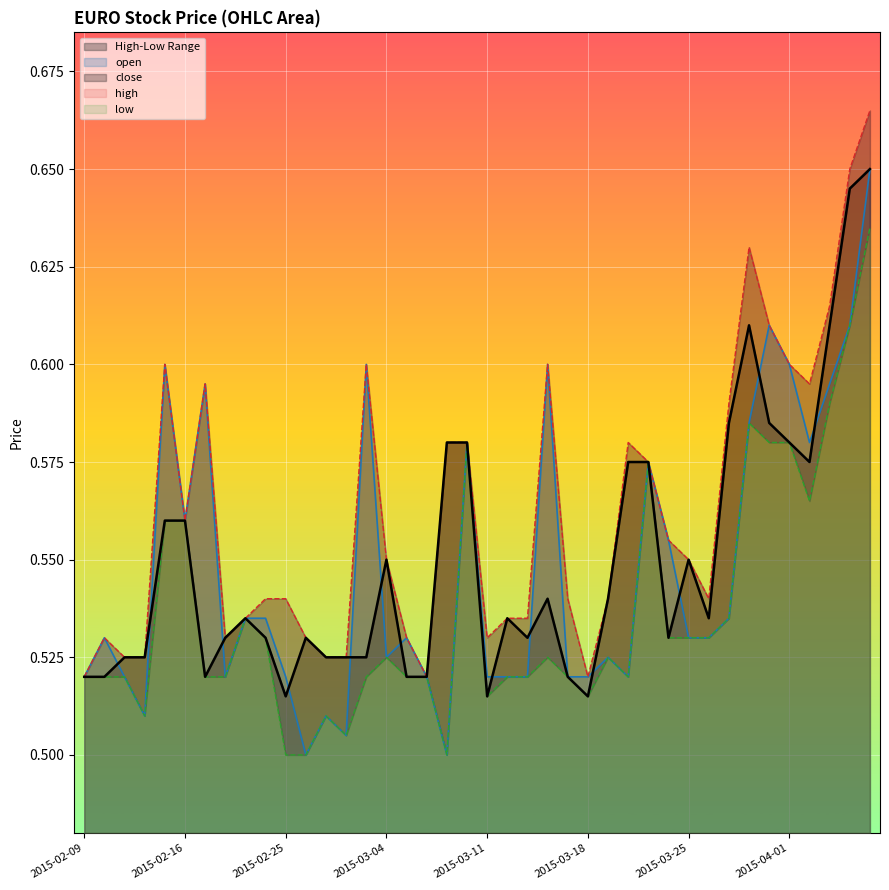

List the labels in order of low value, largest first.

2015-04-07, 2015-04-06, 2015-04-03, 2015-03-30, 2015-03-10, 2015-03-31, 2015-04-01, 2015-03-23, 2015-04-02, 2015-02-13, 2015-02-16, 2015-02-23, 2015-03-27, 2015-02-24, 2015-03-24, 2015-03-25, 2015-03-26, 2015-03-04, 2015-03-16, 2015-03-19, 2015-02-09, 2015-02-10, 2015-02-11, 2015-02-17, 2015-02-18, 2015-03-03, 2015-03-05, 2015-03-06, 2015-03-12, 2015-03-13, 2015-03-17, 2015-03-20, 2015-03-11, 2015-03-18, 2015-02-12, 2015-02-27, 2015-03-02, 2015-02-25, 2015-02-26, 2015-03-09